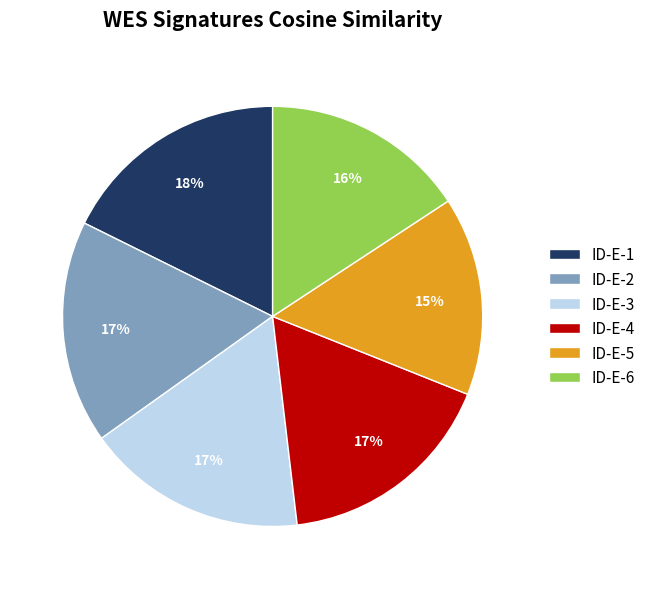

How many segments does this pie chart have?

6